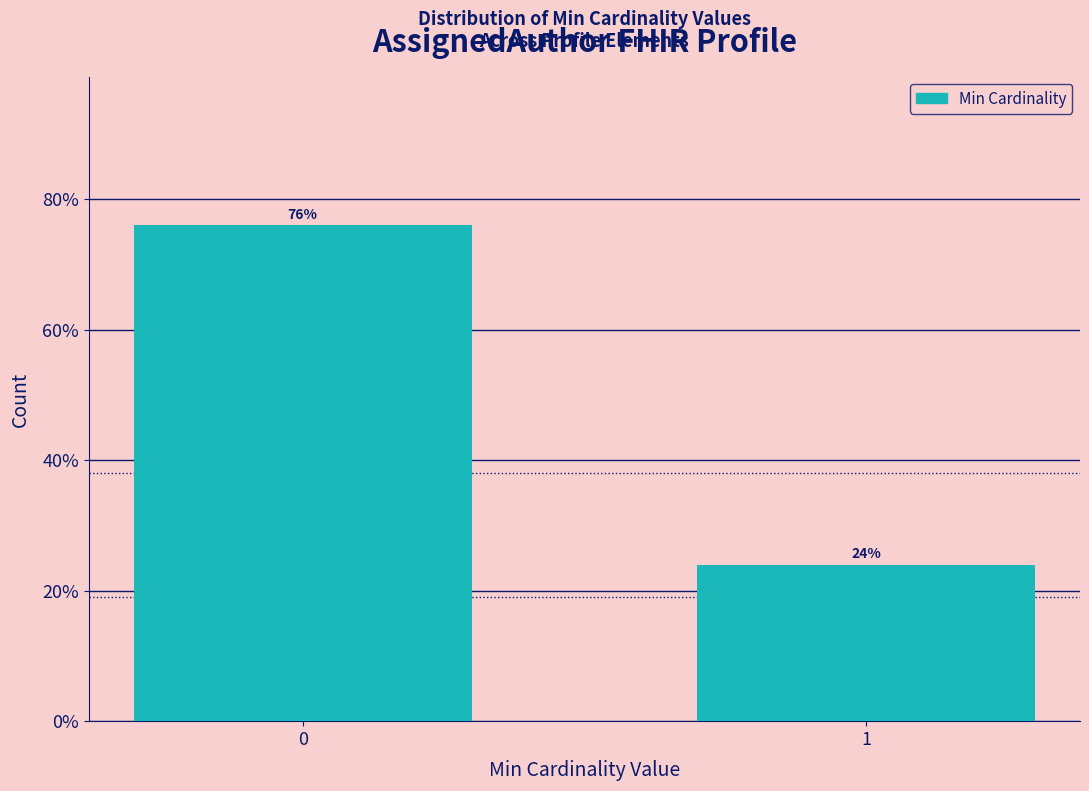

Reading left to right, what are all the values shown in this chart?

76	24